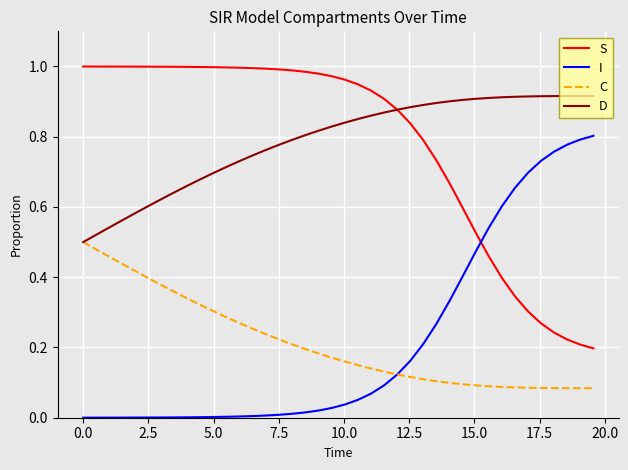

True or false: C and S intersect in this chart.

False